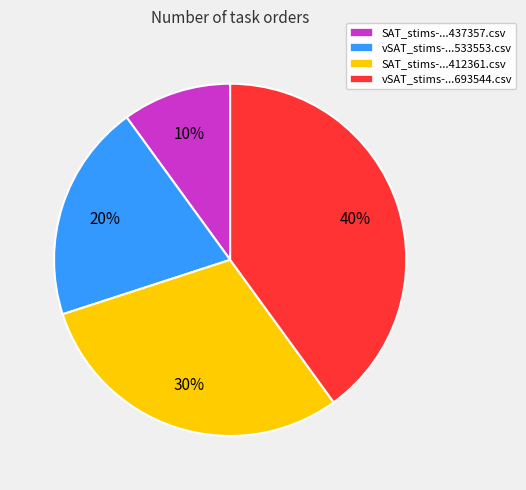

Combined, do SAT_stims-...412361.csv and SAT_stims-...437357.csv account for over 50%?

No